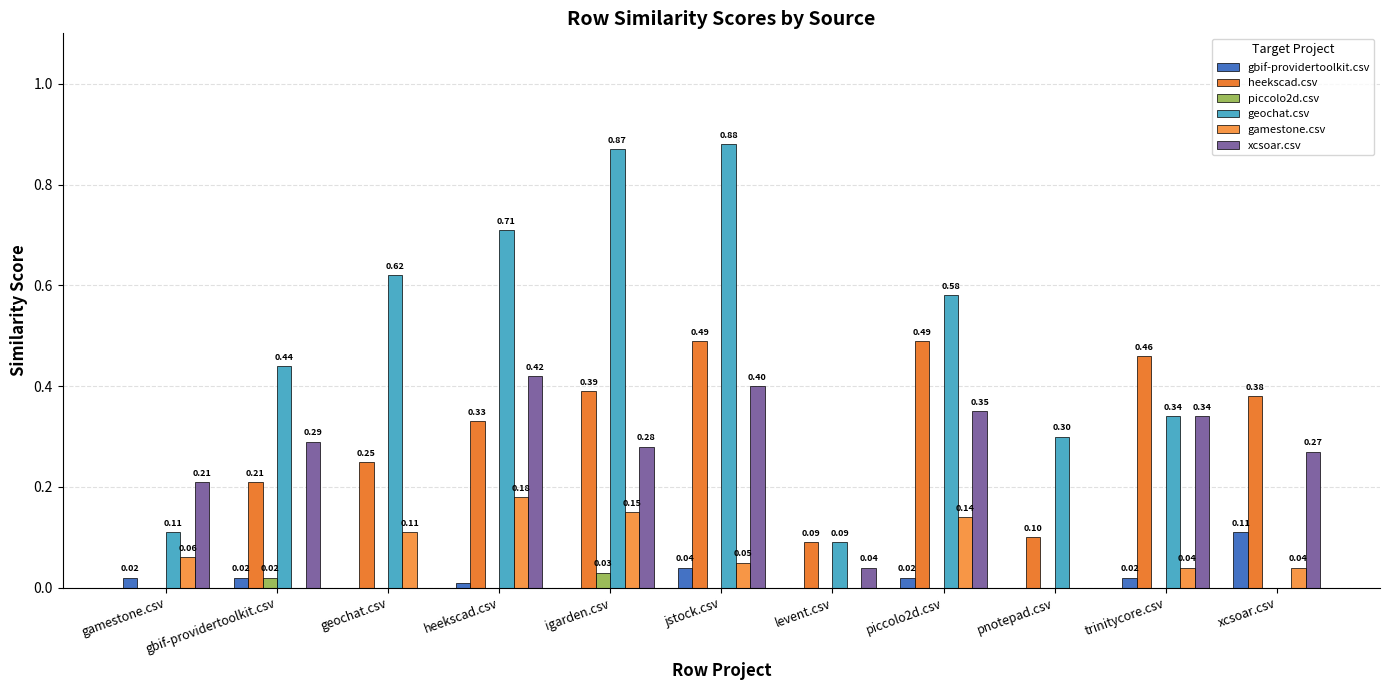

What are all the series names shown in the legend?

gbif-providertoolkit.csv, heekscad.csv, piccolo2d.csv, geochat.csv, gamestone.csv, xcsoar.csv